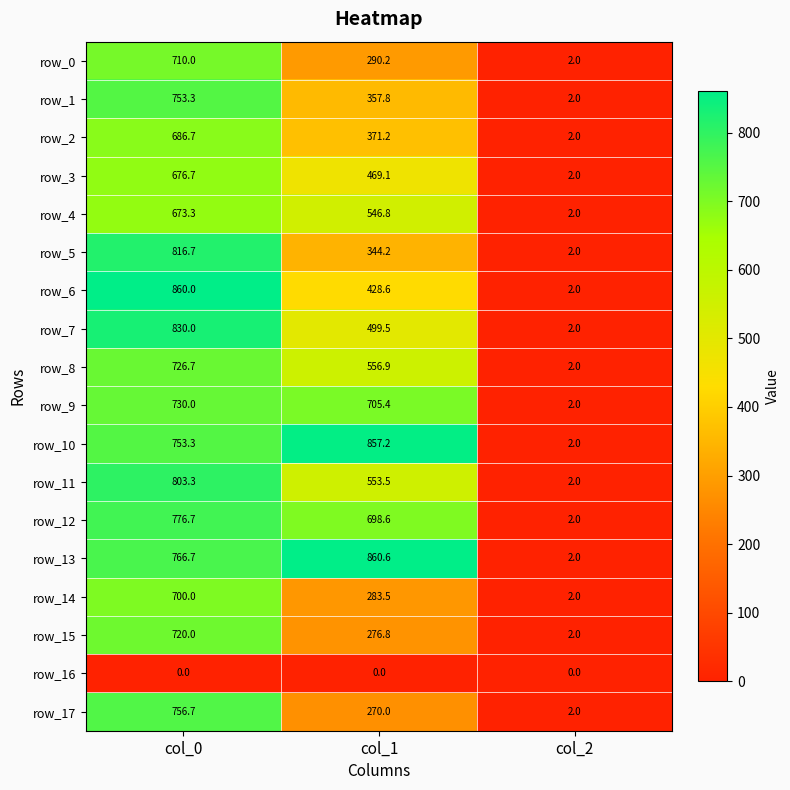

Where does the row_12 series first go above 698?

col_0